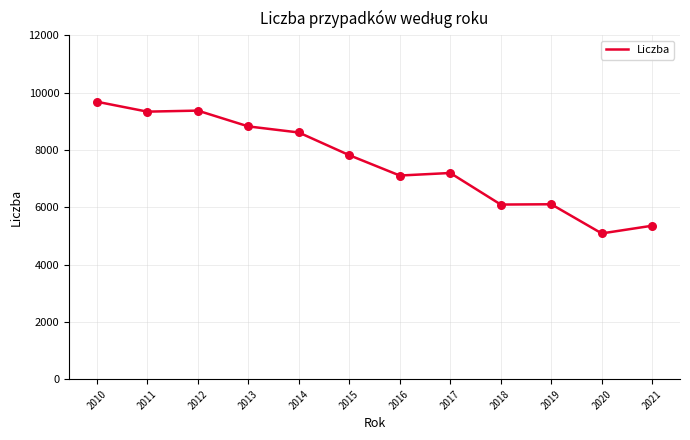

What is the change in value from 2016 to 2021?

-1750